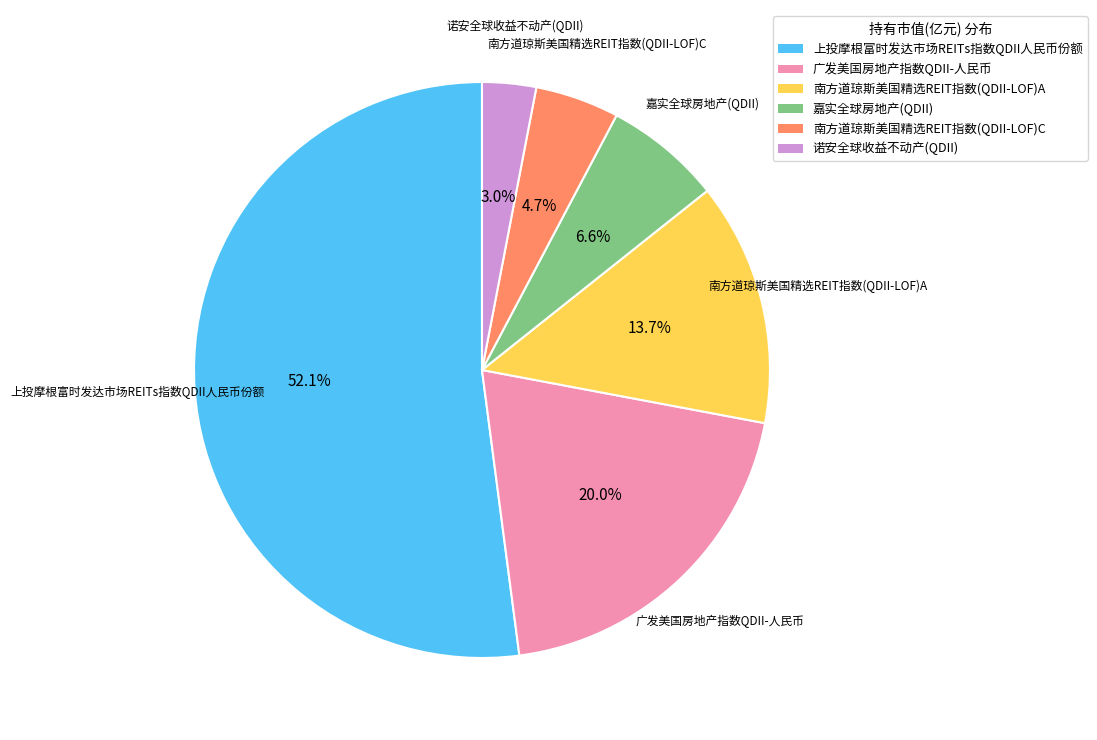

Do 南方道琼斯美国精选REIT指数(QDII-LOF)A and 广发美国房地产指数QDII-人民币 together represent more than half of the pie?

No